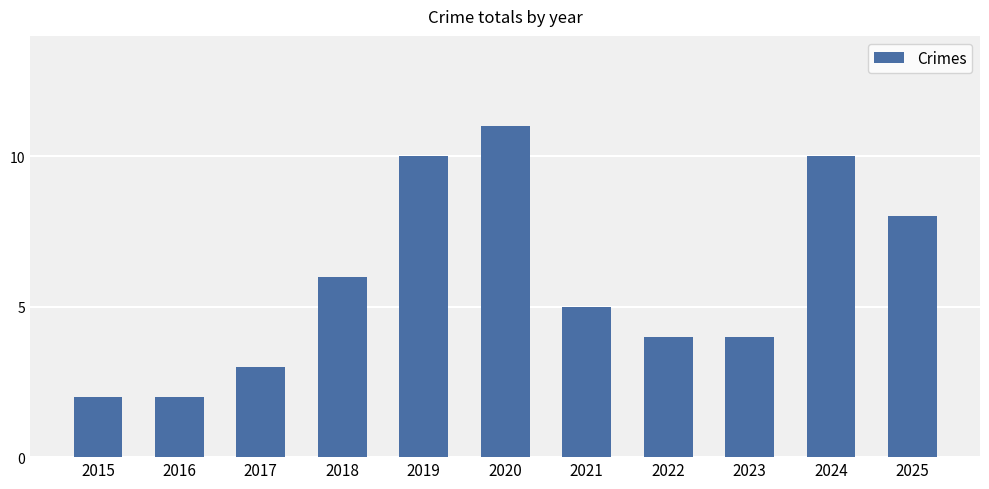

What is the sum of all values?

65